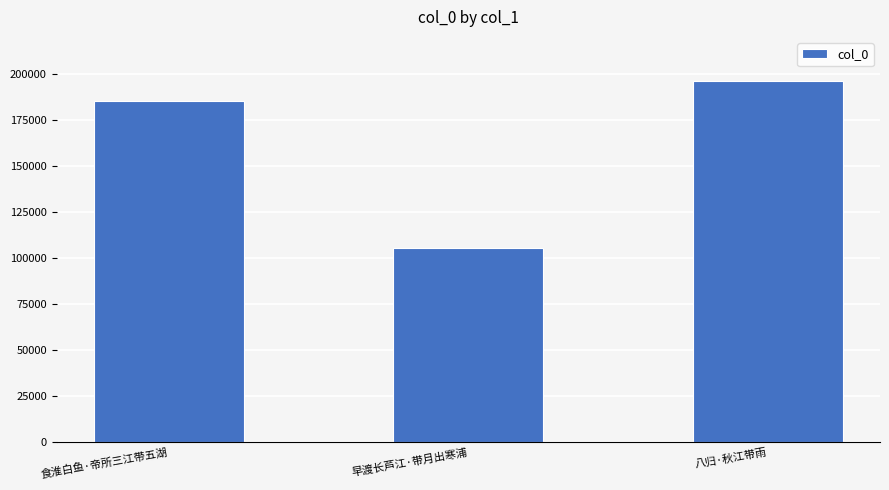

What is the ratio of the value at 食淮白鱼·帝所三江带五湖 to the value at 早渡长芦江·带月出寒浦?

1.8